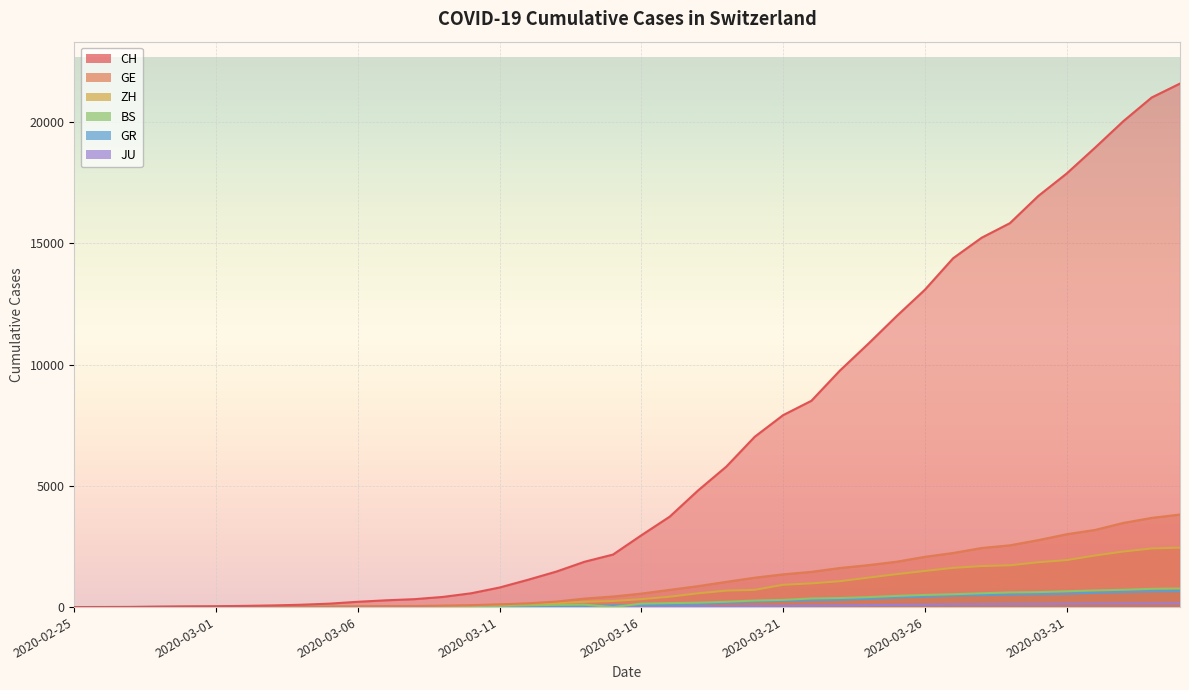

Is it true that CH equals 7528 at 32?

False